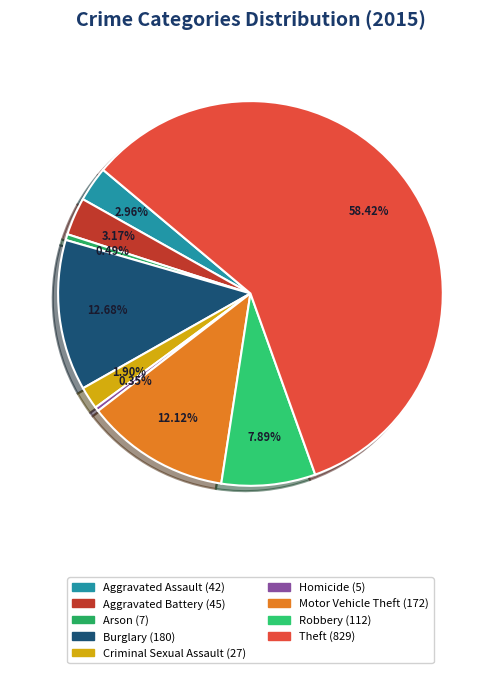

Count the number of slices in the pie.

9